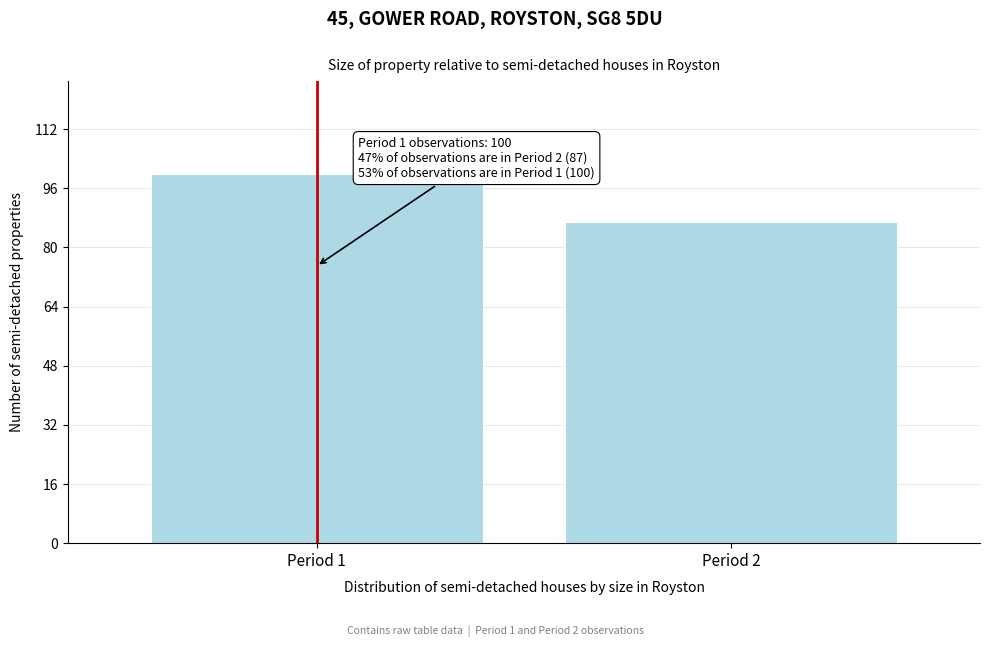

Reading left to right, transcribe all the data shown in this chart.

100	87